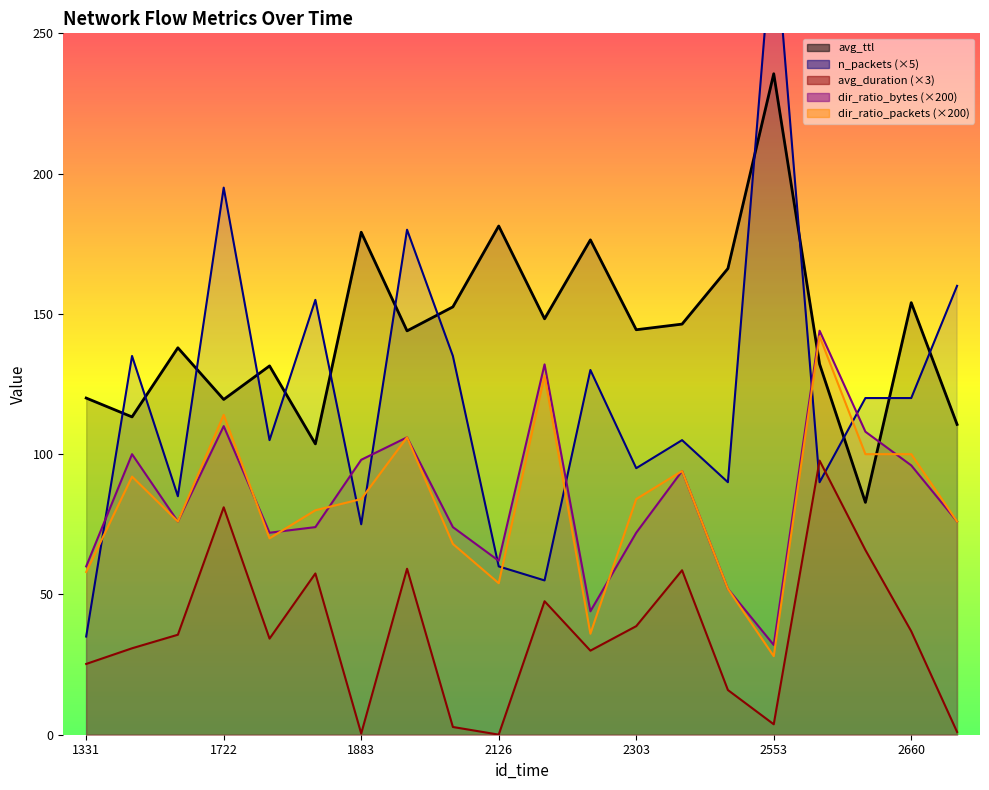

What is the value of the dir_ratio_bytes point at the 13th from the left?

72.0